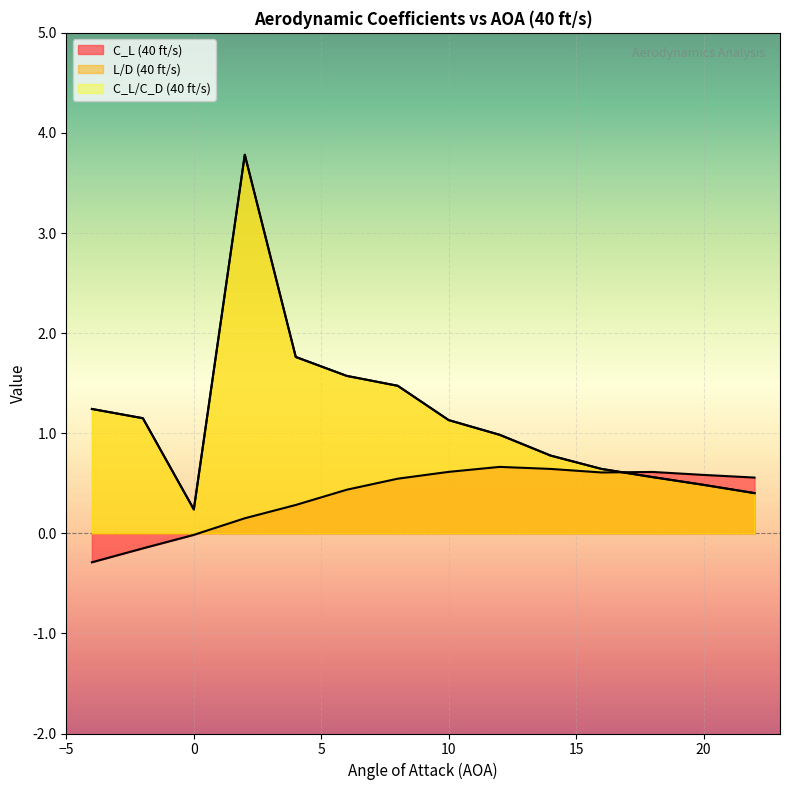

Rank the series at 14 from lowest to highest value.

C_L (40 ft/s), L/D (40 ft/s), C_L/C_D (40 ft/s)